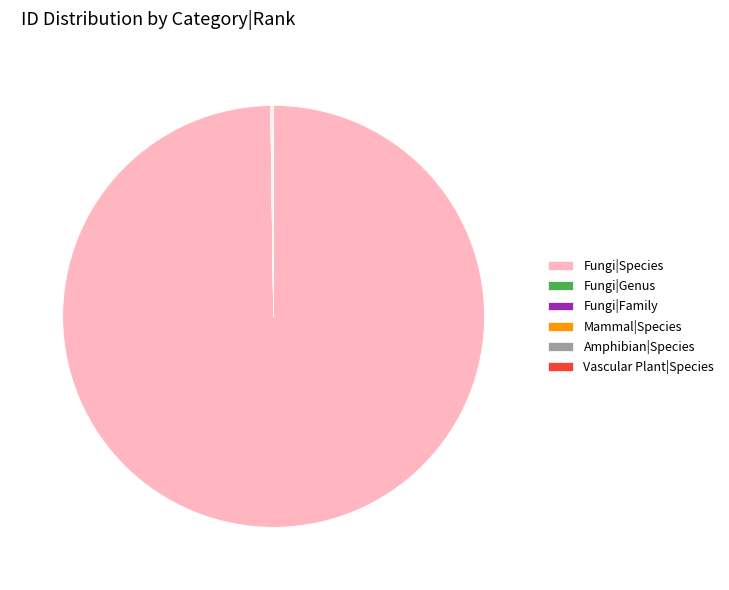

Which slice represents more than half of the pie?

Fungi|Species